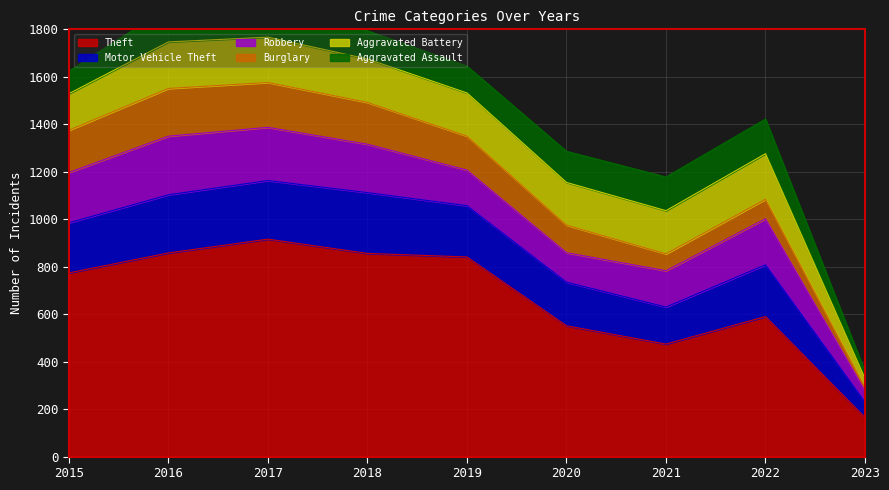

Which has a higher value, 2020 or 2015?

2015